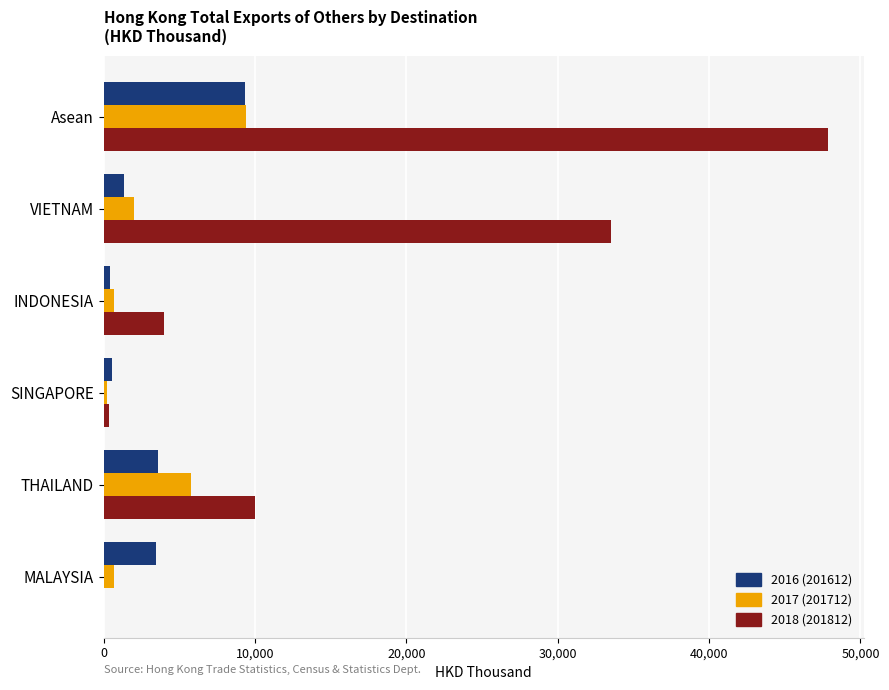

What is the greatest value displayed?

47841.1